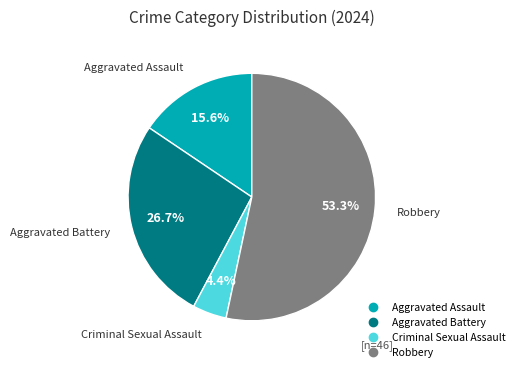

To the nearest percent, what is the difference between the largest and smallest slice percentages?

49%